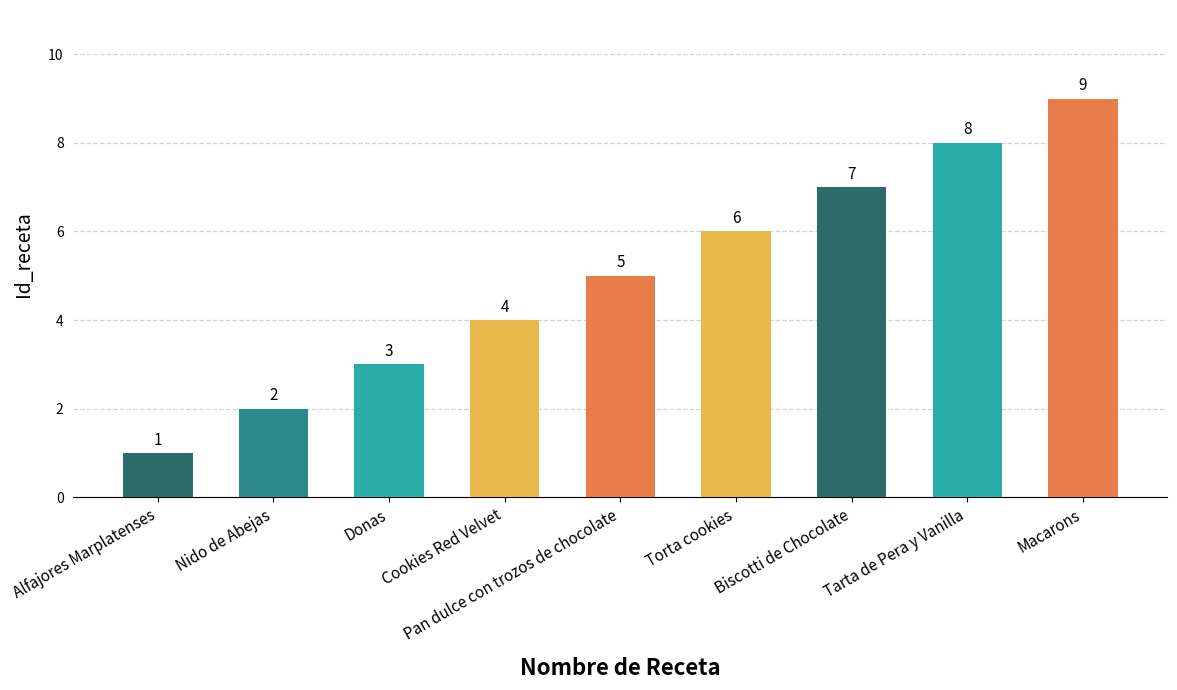

Which label corresponds to the smallest value in the chart?

Alfajores Marplatenses